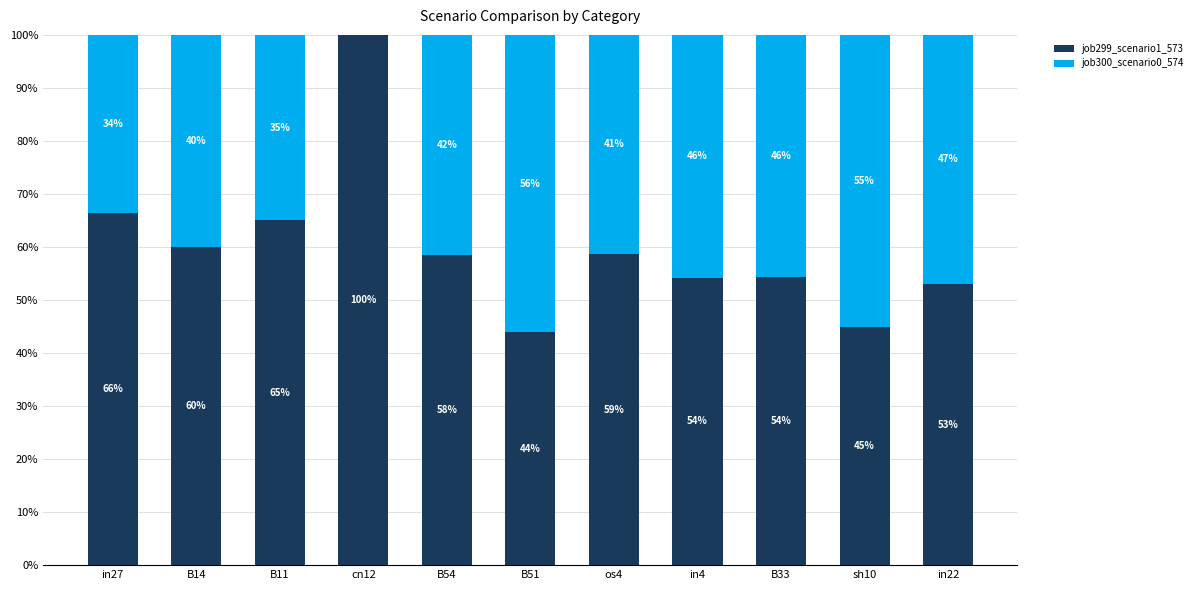

What are all the series names shown in the legend?

job299_scenario1_573, job300_scenario0_574